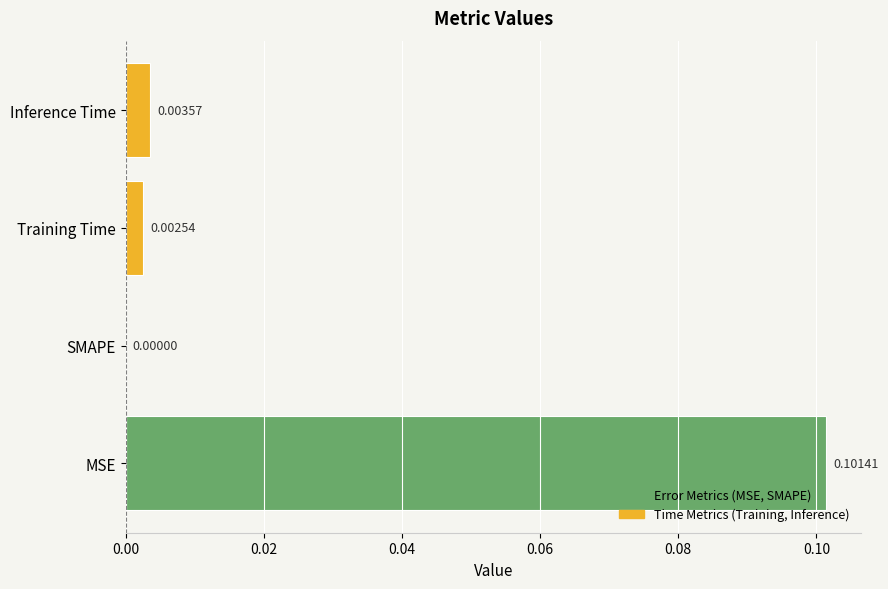

How many series are shown in this chart?

1